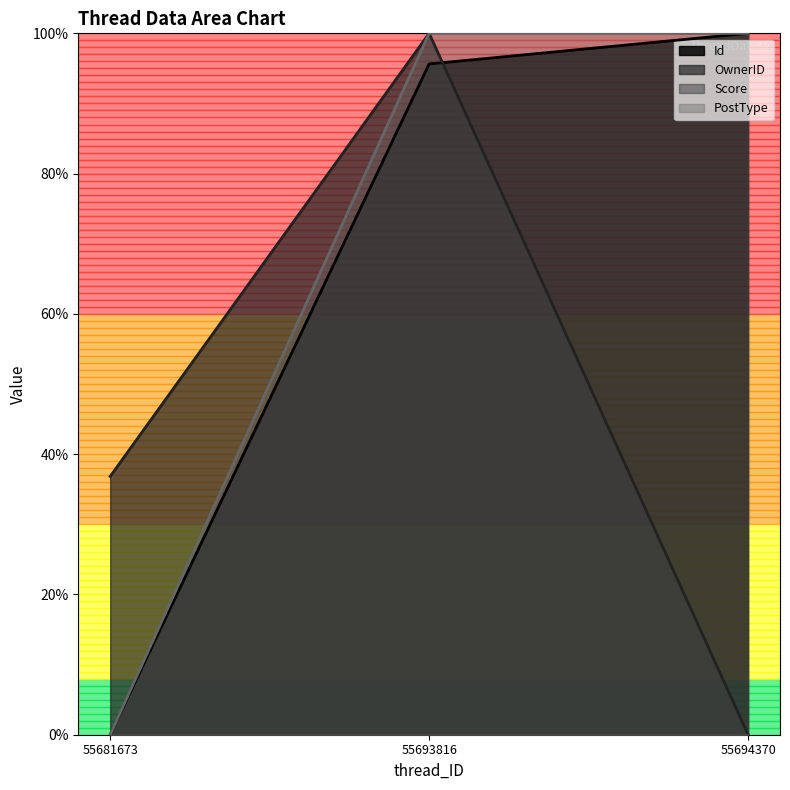

How many data points in OwnerID are above 0?

2